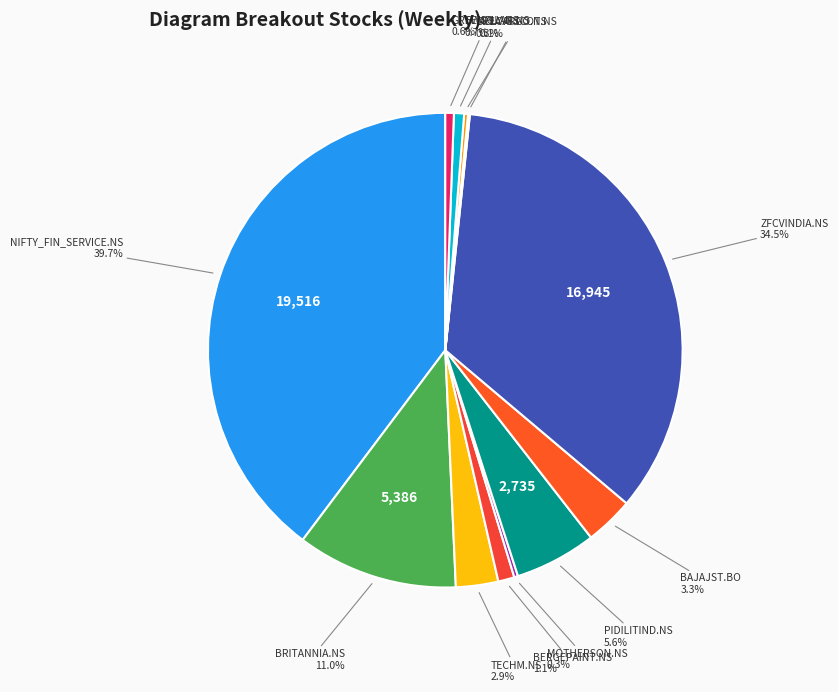

What is the smallest slice in the pie chart?

ALLCARGO.NS